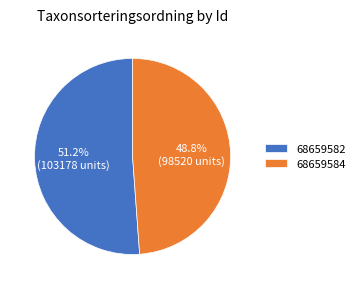

Count the number of slices in the pie.

2